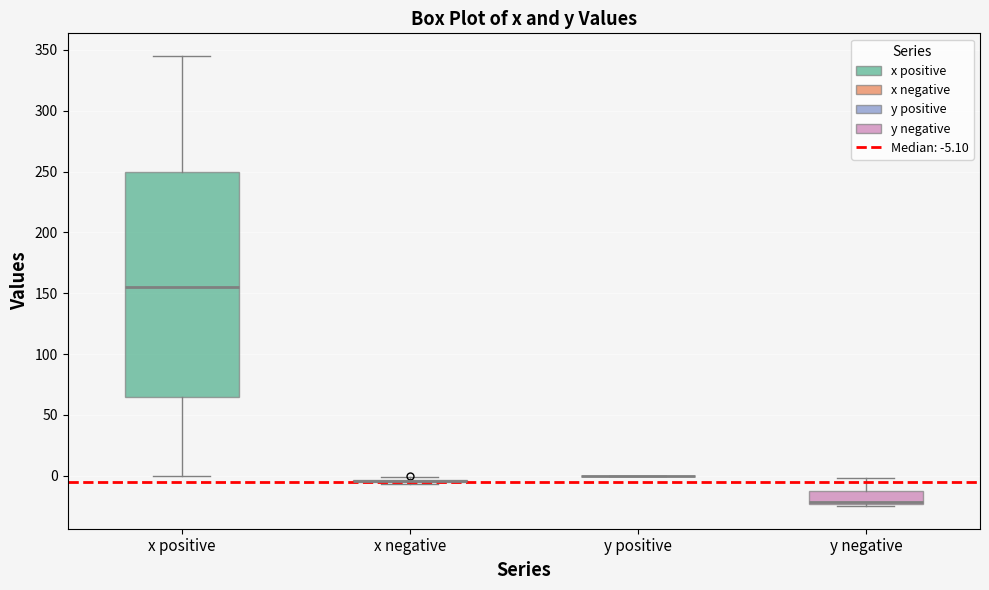

Comparing the boxes themselves (not the whiskers), which one is the tallest?

x positive